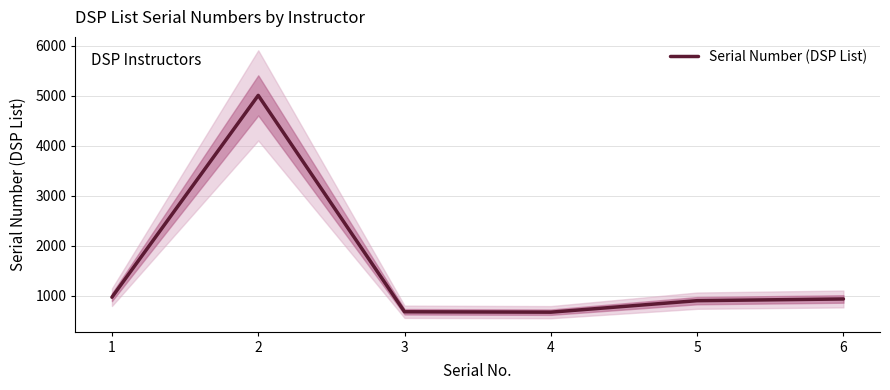

Where does the data first go above 939?

1